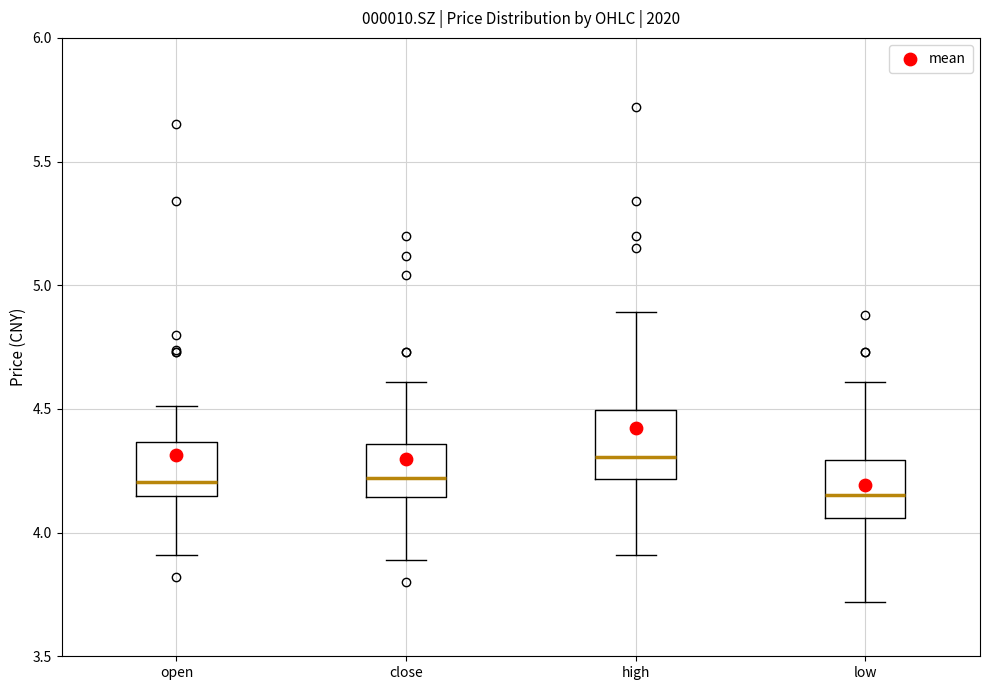

Reading left to right, transcribe this box plot: for each box, give where its median line is, the range the box spans, and where its two whiskers end, as read against the y-axis. The values are not printed on the chart, so give them approximately, as read against the axis.

open: median 4.20, box 4.15 to 4.35, whiskers 3.90 to 4.50
close: median 4.20, box 4.15 to 4.35, whiskers 3.90 to 4.60
high: median 4.30, box 4.20 to 4.50, whiskers 3.90 to 4.90
low: median 4.15, box 4.05 to 4.30, whiskers 3.70 to 4.60